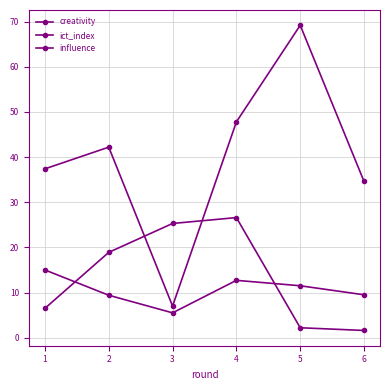

What is the maximum value shown in the chart?

69.2